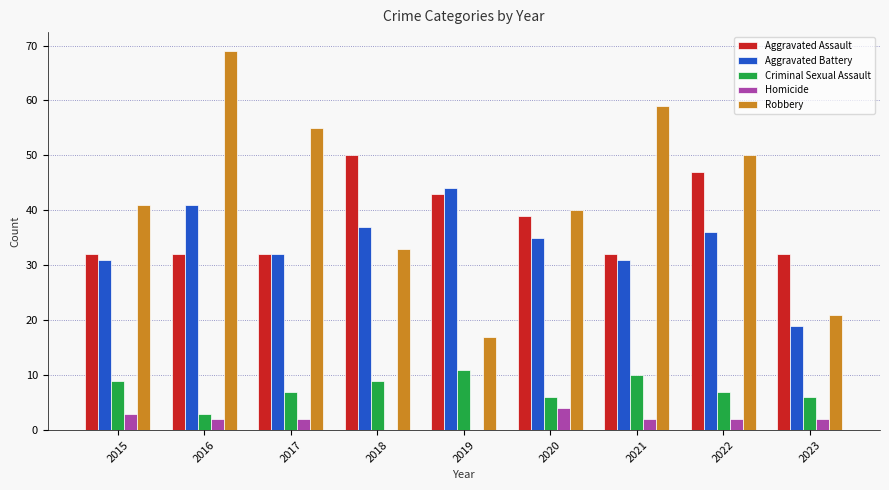

Where does the Homicide series first go above 2?

2015